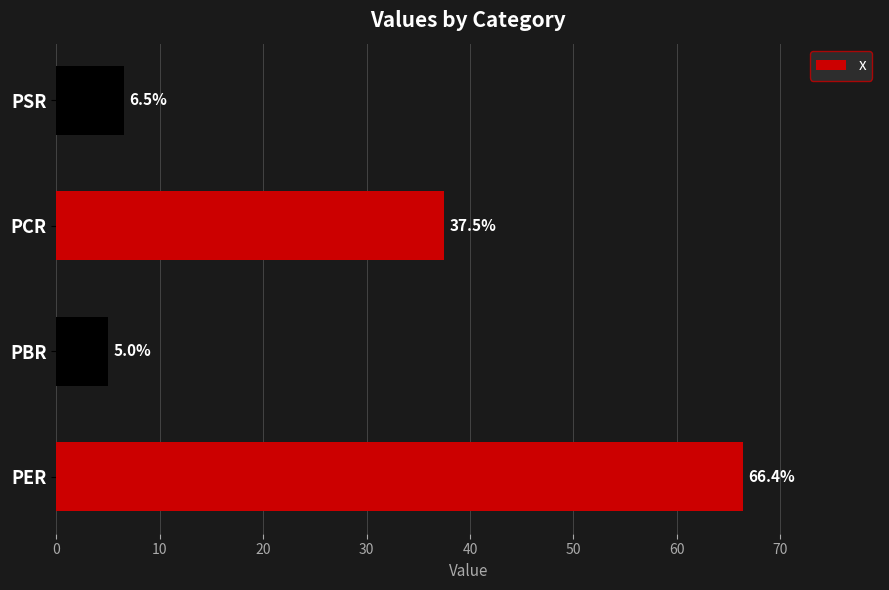

The chart shows a value of 90.1 at PER. True or false?

False